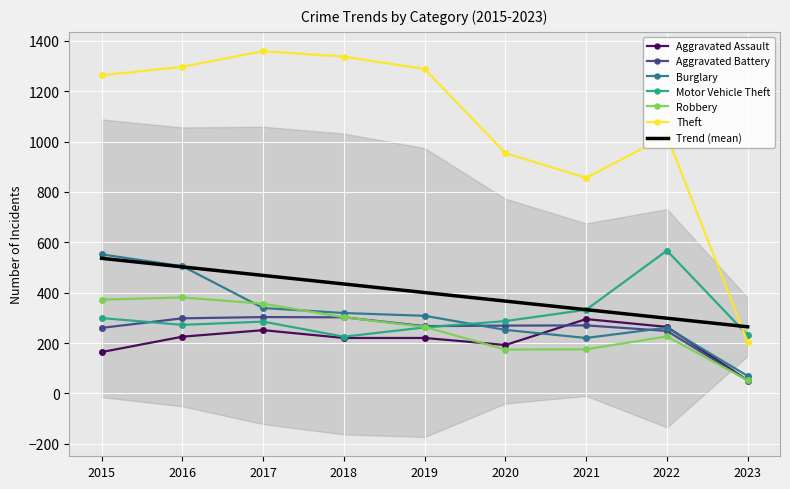

Reading left to right, what are all the values shown in this chart?

Aggravated Assault: 164	225	251	220	220	192	295	264	52
Aggravated Battery: 260	298	303	302	267	269	270	248	51
Burglary: 552	505	339	319	308	252	220	261	69
Motor Vehicle Theft: 299	272	285	225	262	287	332	567	231
Robbery: 372	381	356	302	264	174	175	226	52
Theft: 1263	1297	1359	1337	1288	954	856	1023	204